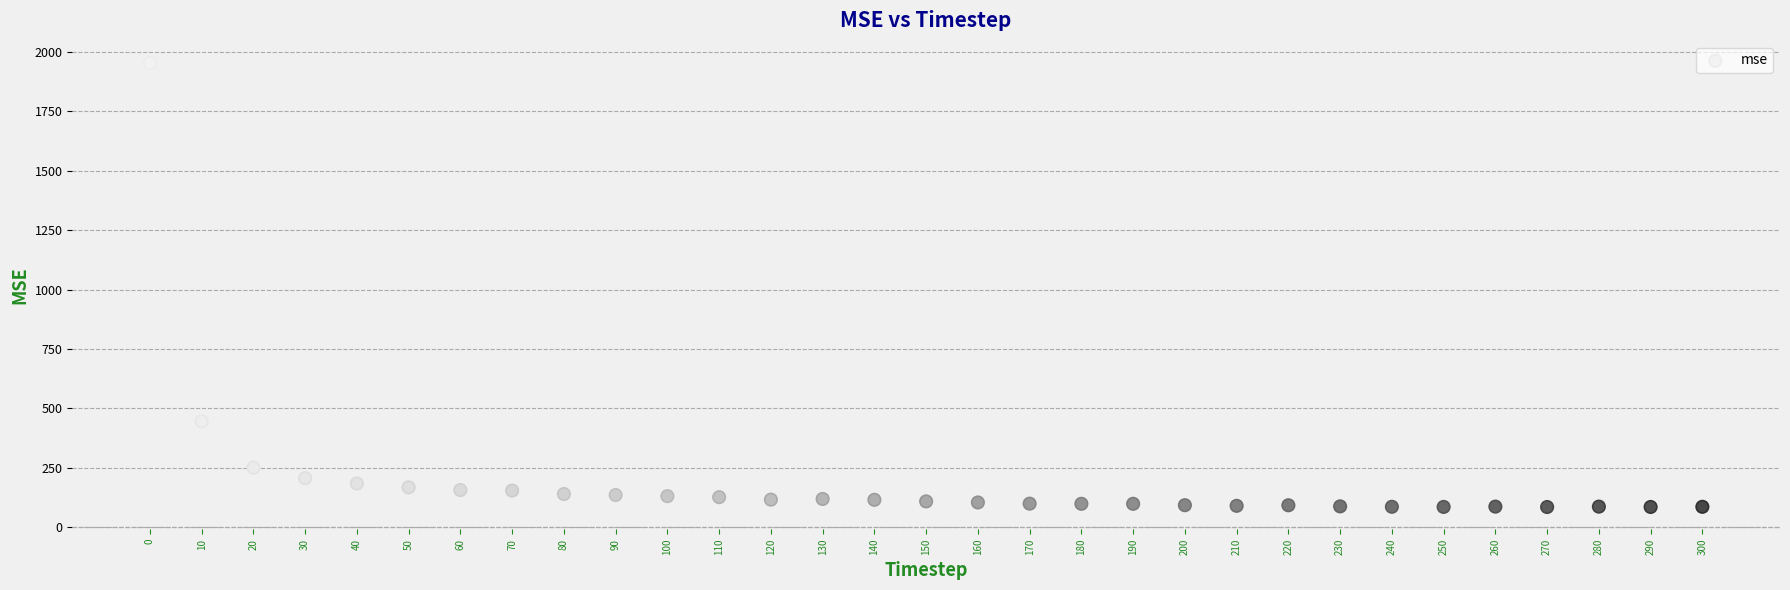

What is the range of Y values (max minus min)?

1867.4